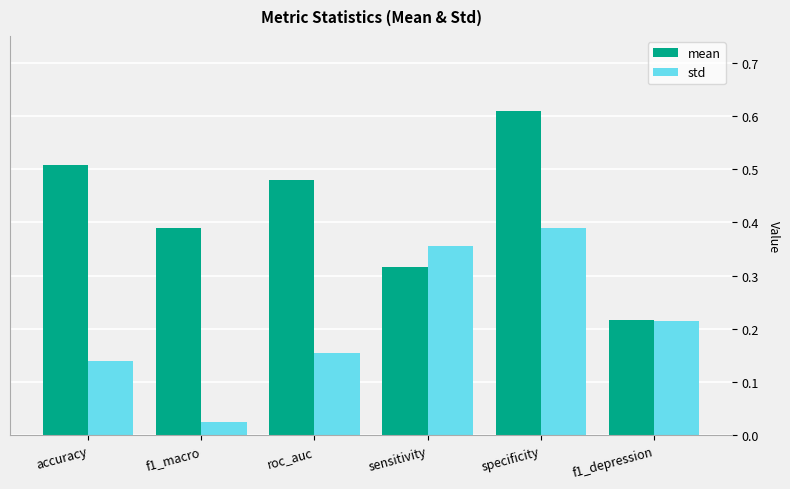

Which series has the largest total across all categories?

mean